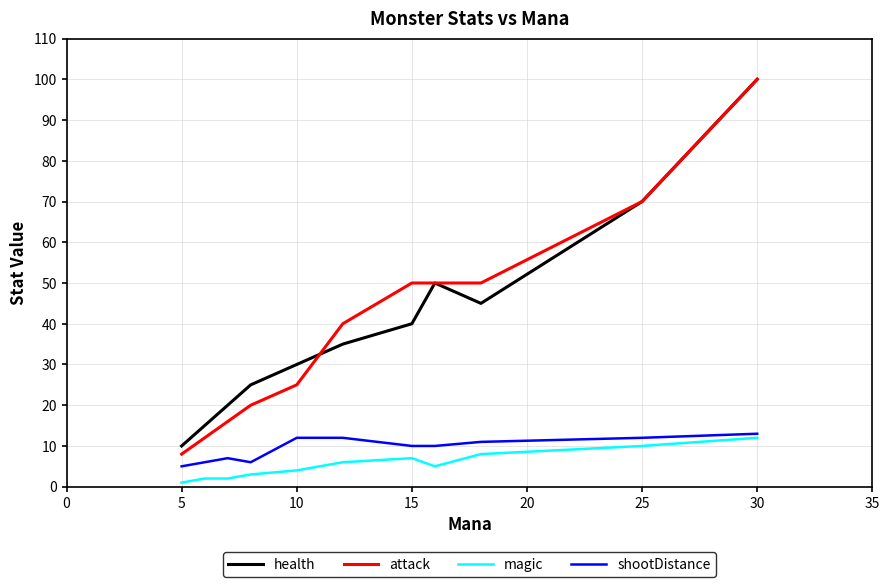

True or false: attack and shootDistance cross at least once.

False